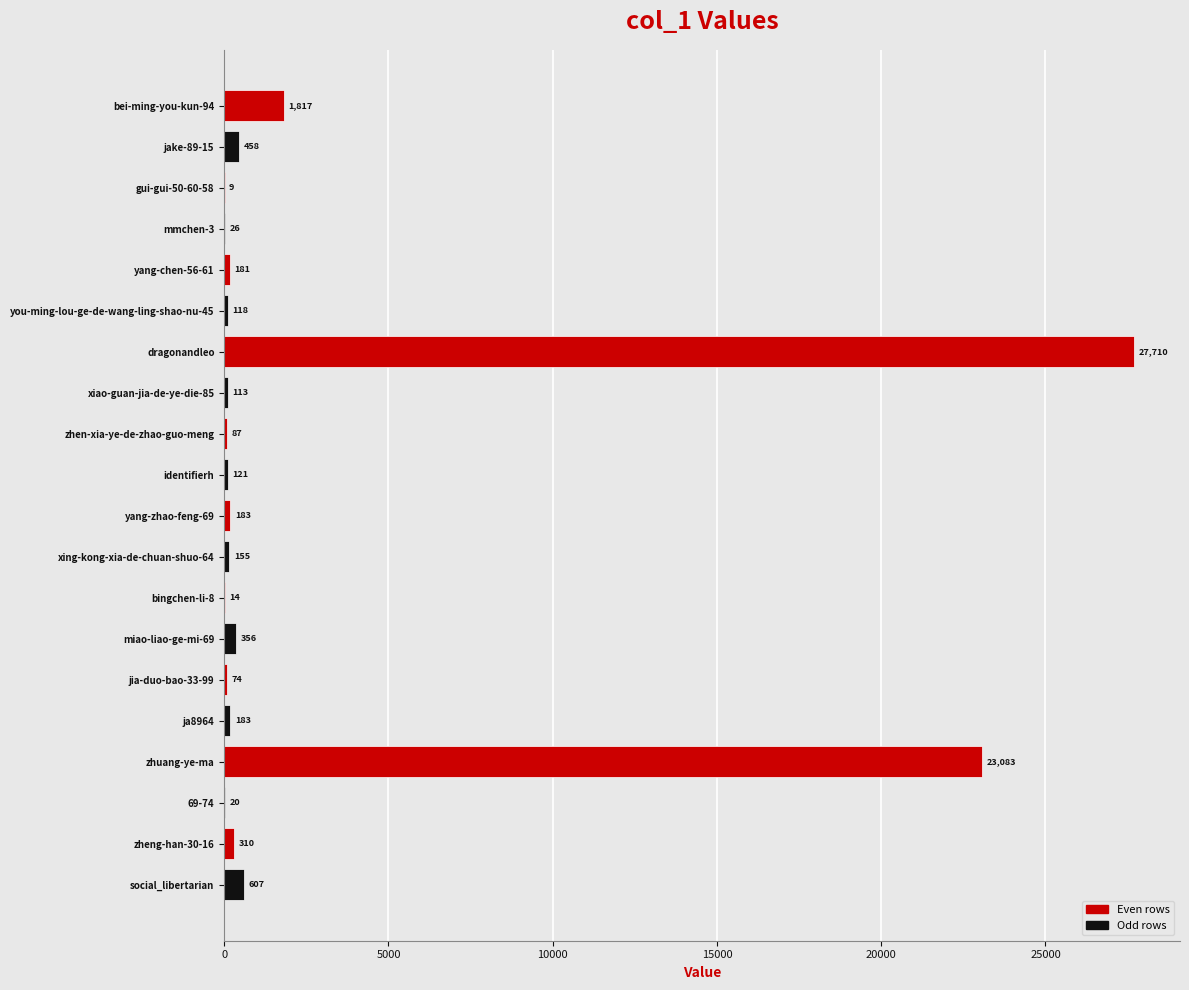

What is the maximum value shown in the chart?

27710